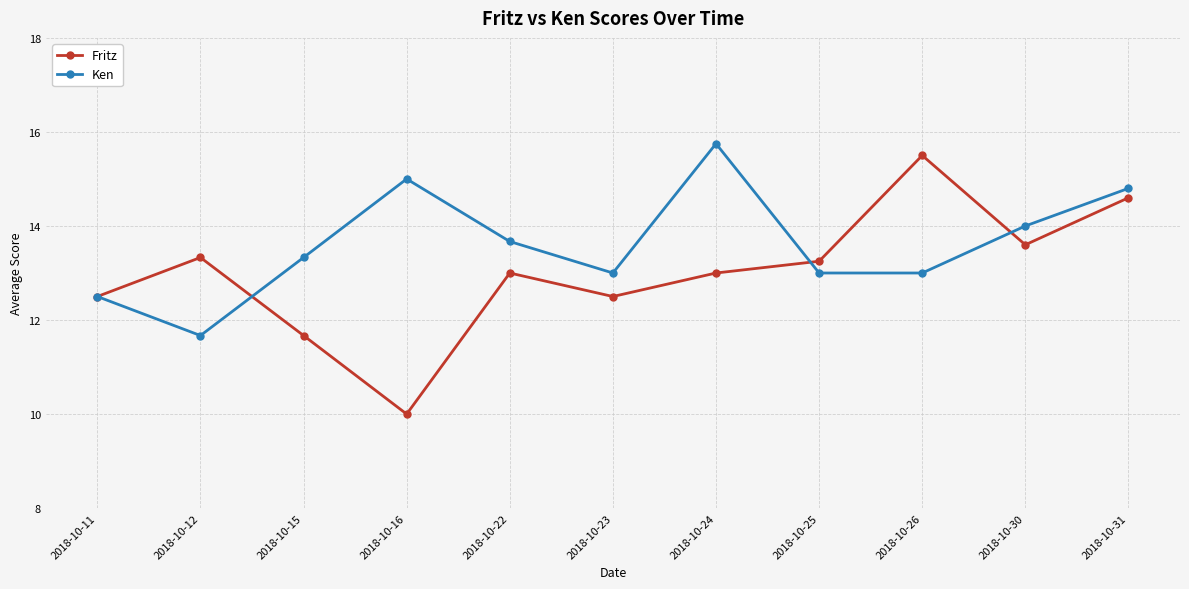

Which series has the largest range (max minus min)?

Fritz